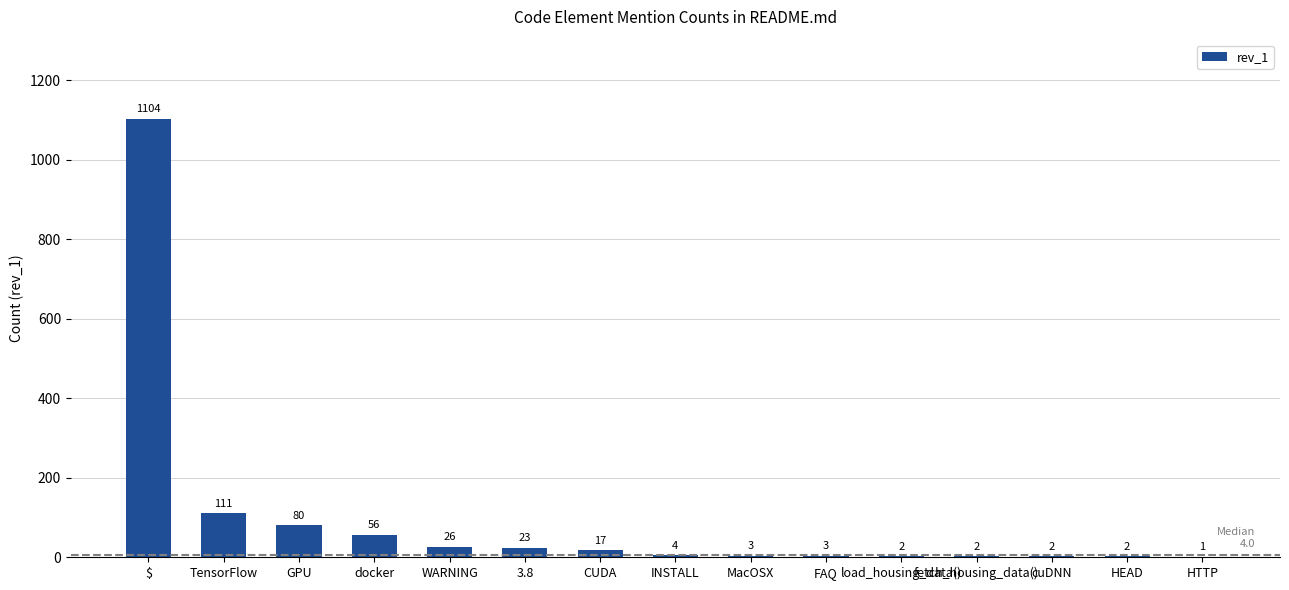

What is the sum of all values?

1436